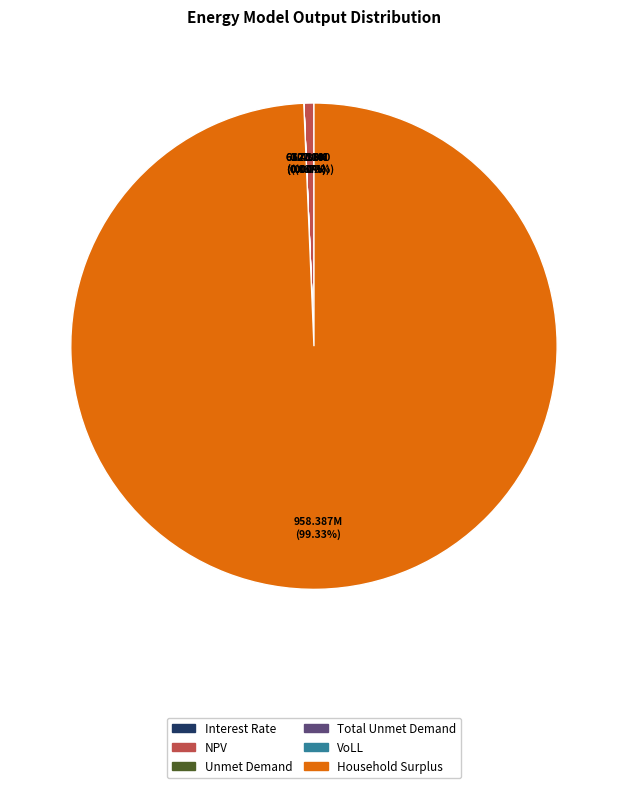

To the nearest percent, what is the difference between the largest and smallest slice percentages?

99%